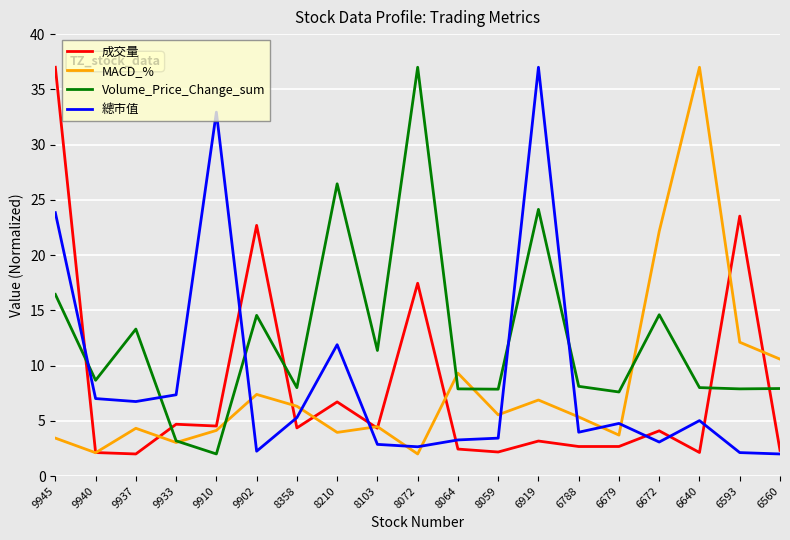

Is the value of 成交量 at 9933 greater than the value of 總市值 at 6560?

Yes